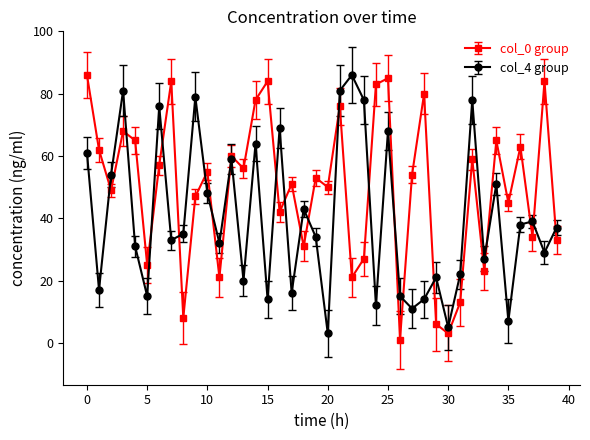

Which series has the largest total across all categories?

col_0 group